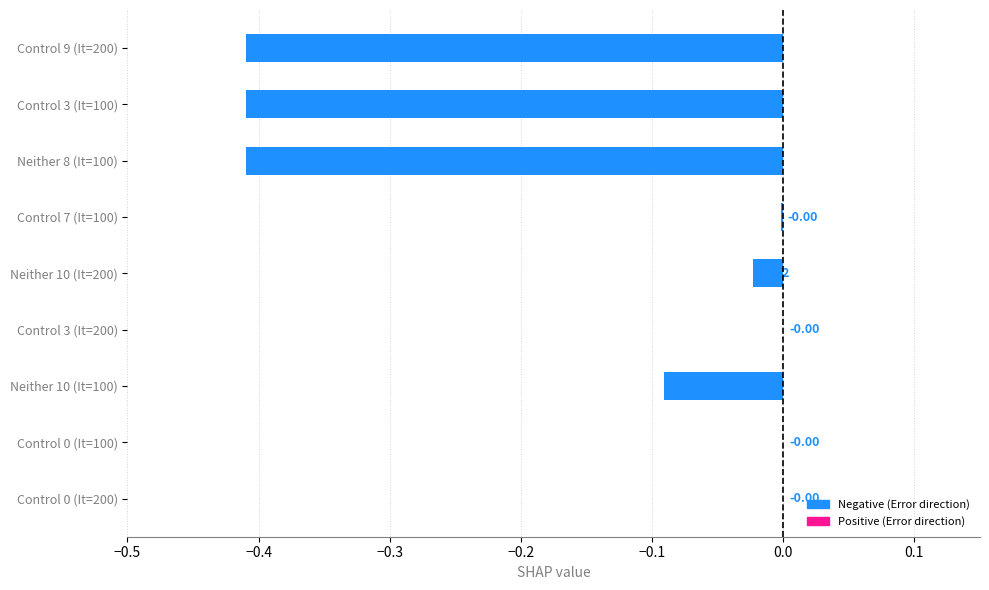

What is the change in value from Neither 8 (It=100) to Control 7 (It=100)?

+0.4